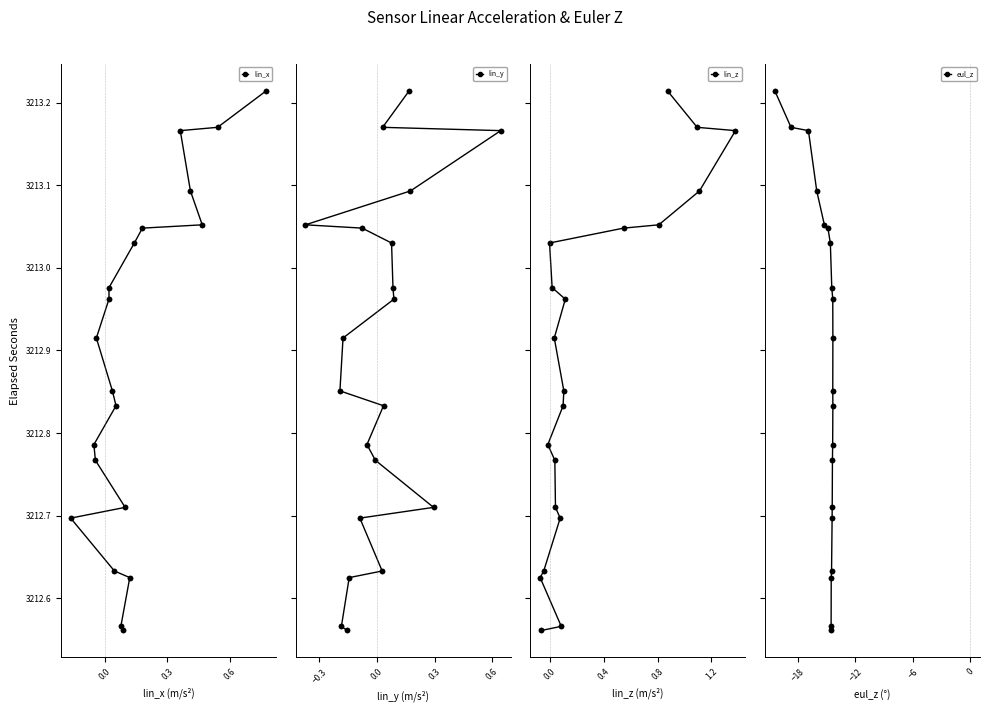

True or false: lin_x and eul_z intersect in this chart.

False